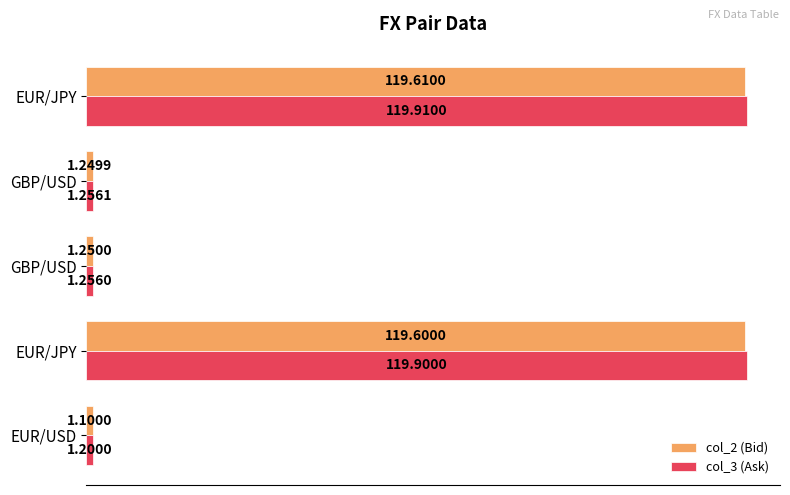

How many categories are shown in the chart?

5